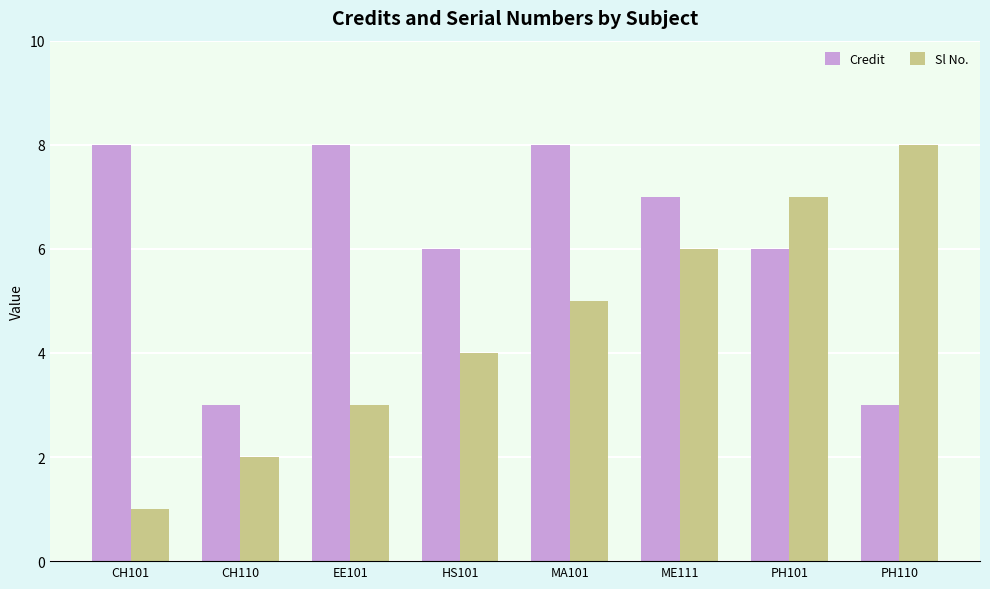

What is the difference between the maximum and minimum values in the Sl No. series?

7